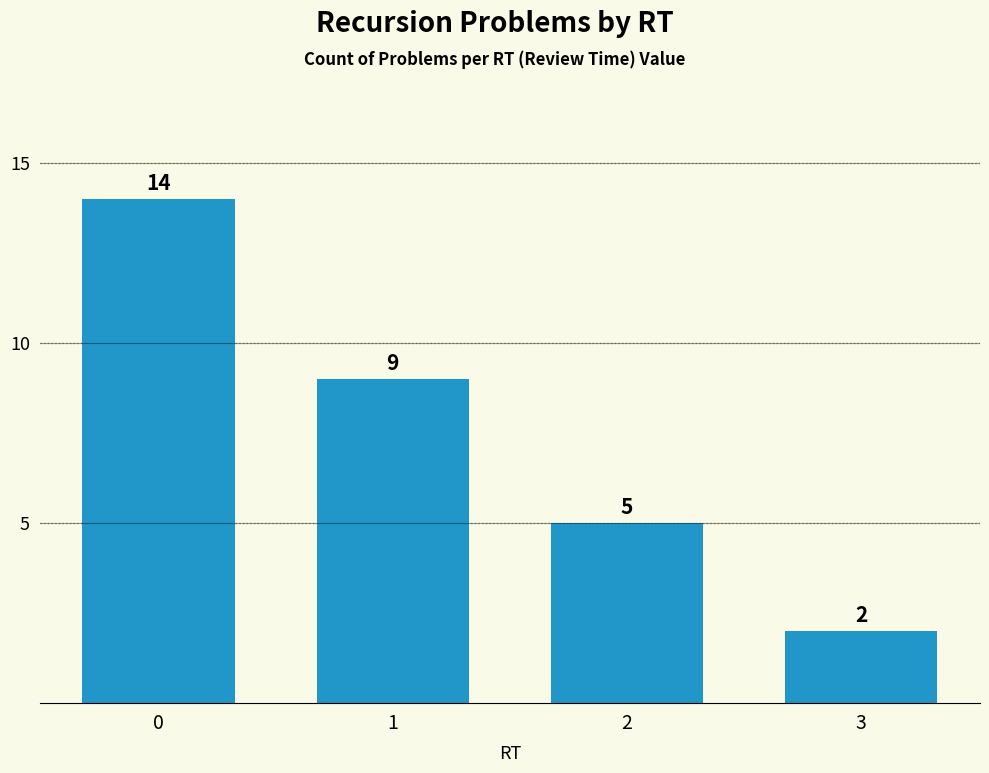

What is the sum of the values at 2 and 1?

14